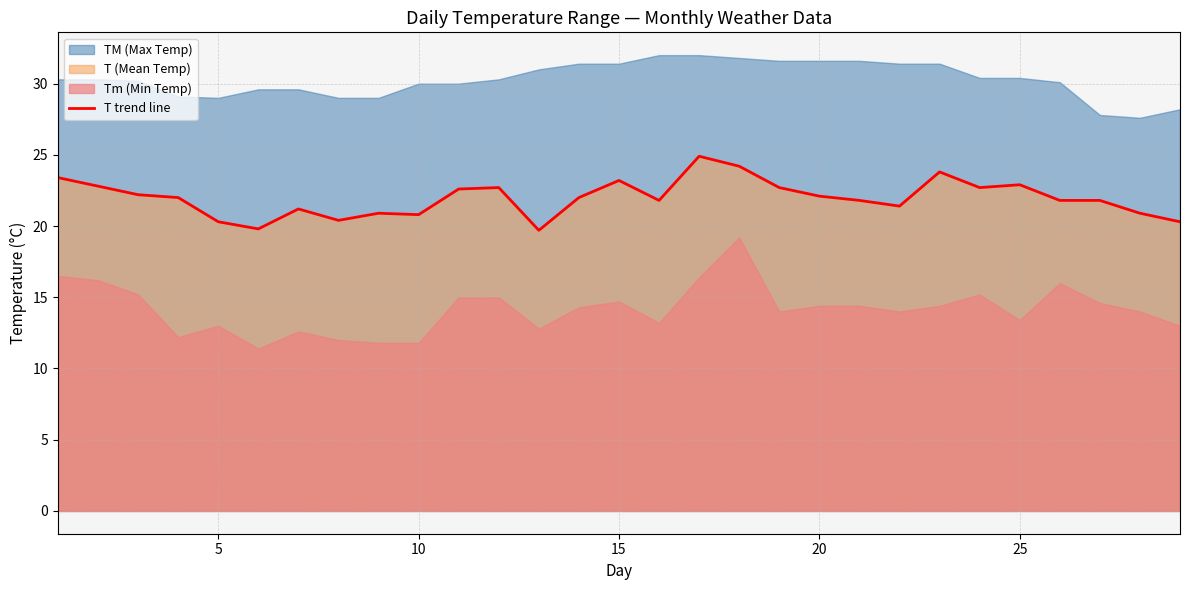

True or false: T trend line has a value of 20.3 at 5.

True